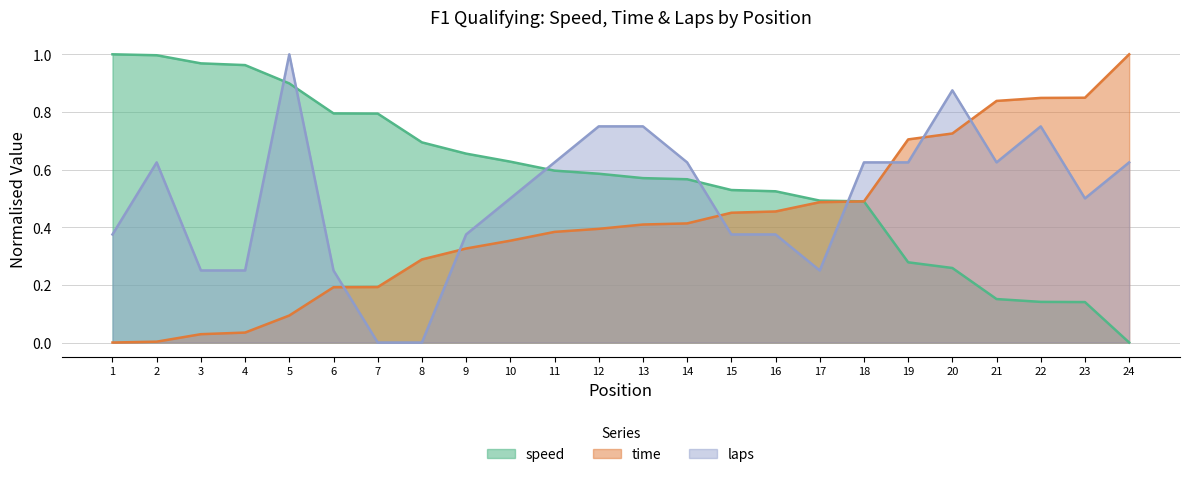

What is the value of the speed point at the 12th from the left?

0.6